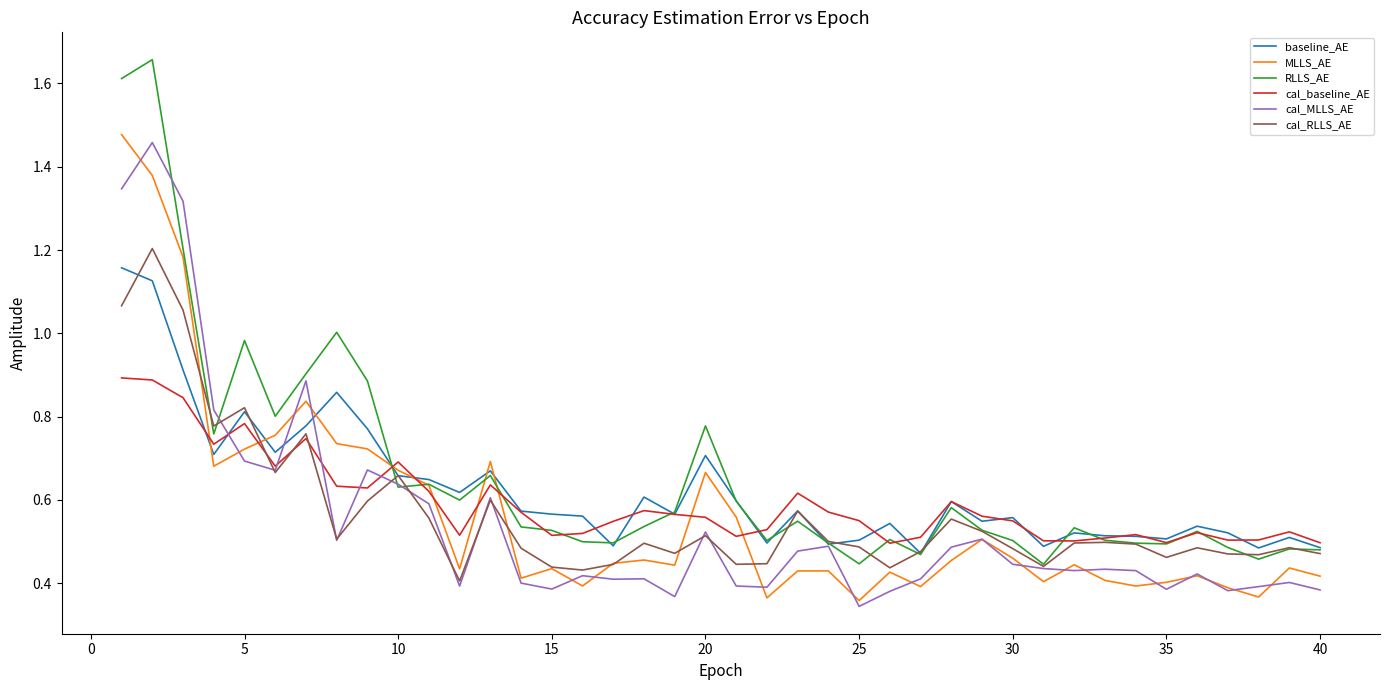

True or false: cal_RLLS_AE and baseline_AE intersect in this chart.

True